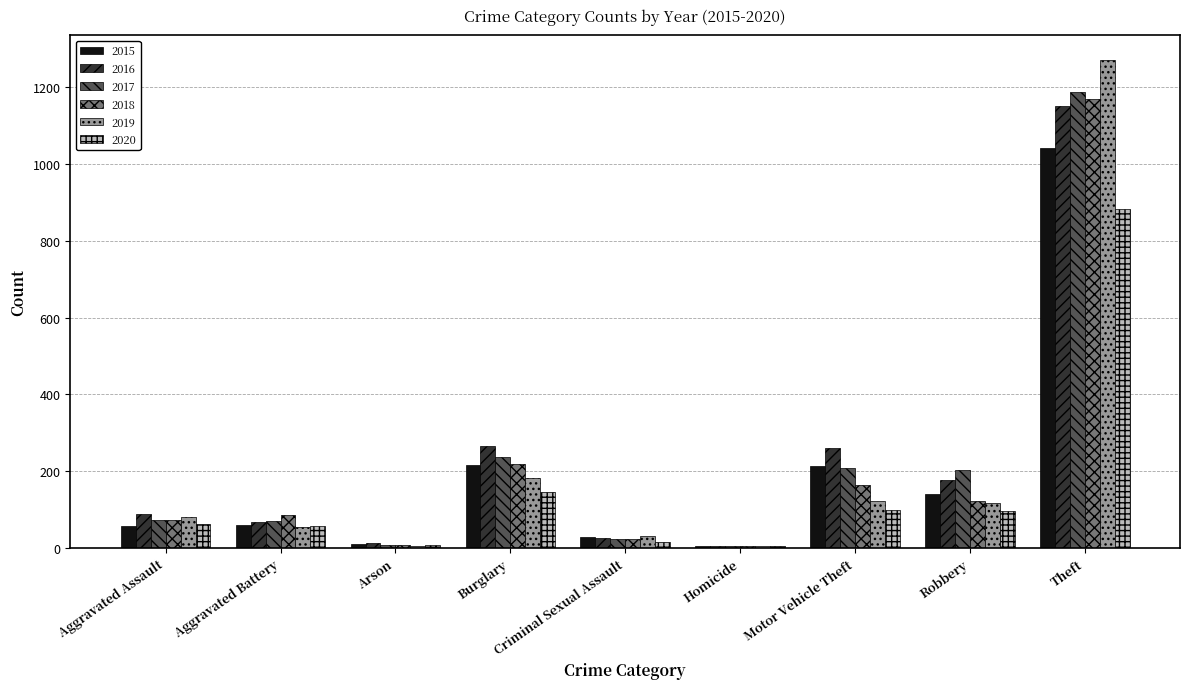

What is the total value across all series at Robbery?

853